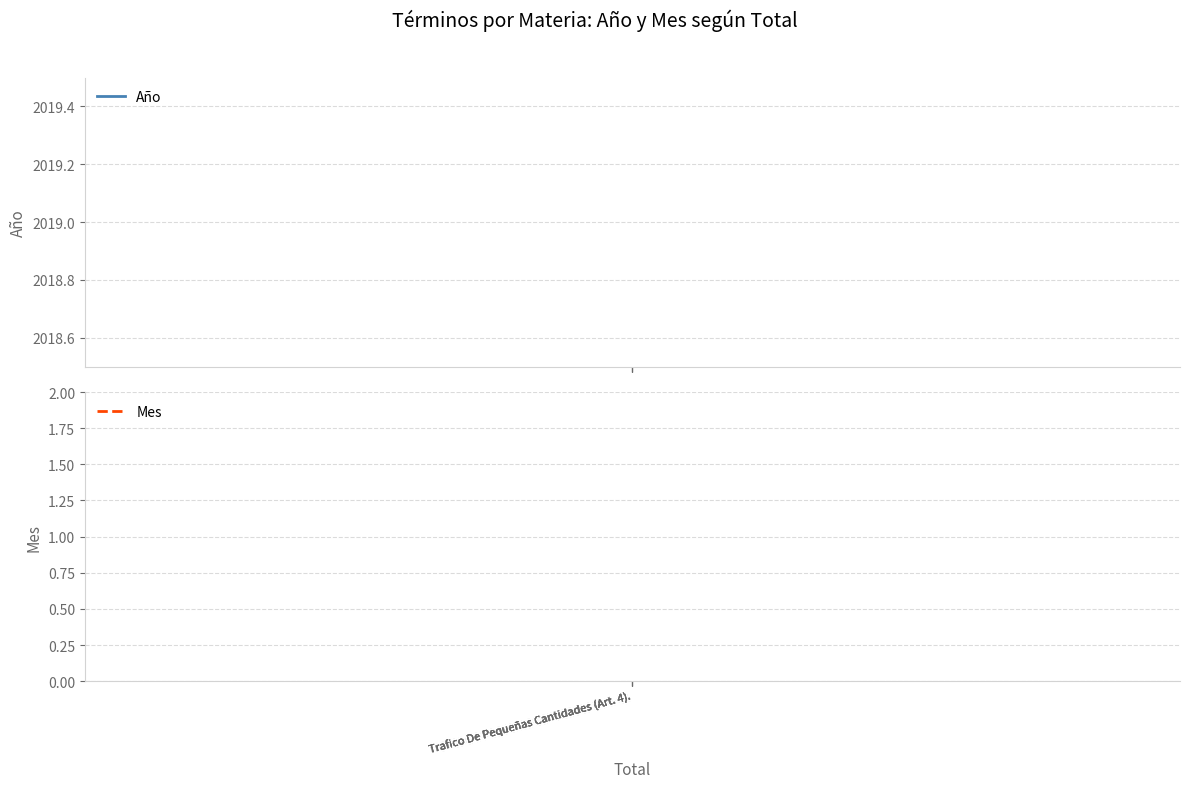

Reading left to right, extract all data points from this chart.

Año: 2019	2019	2019	2019
Mes: 1	1	1	1